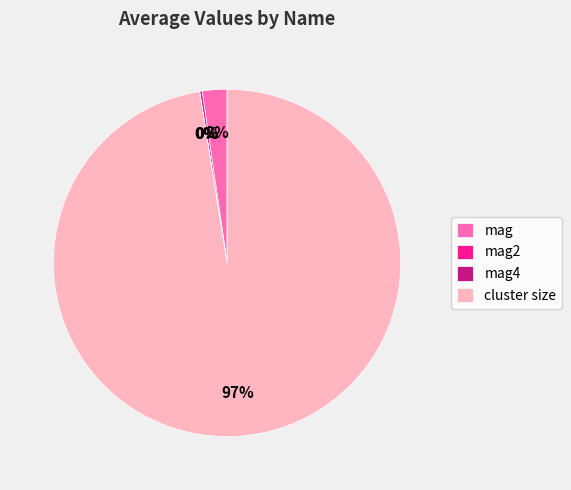

To the nearest percent, what portion does mag represent?

2%